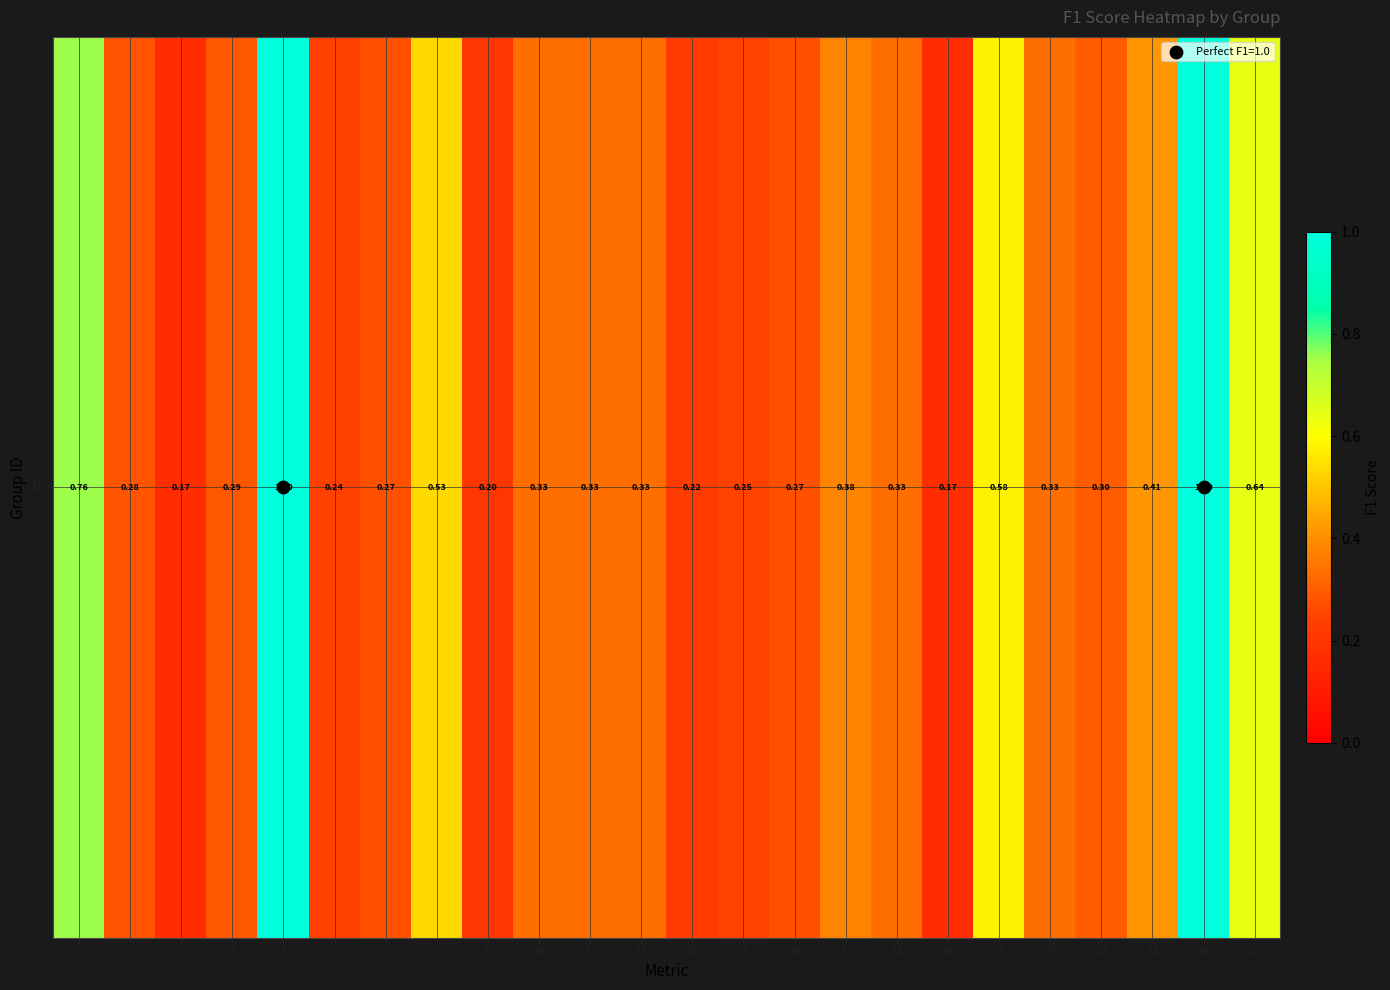

Count the number of categories in the chart.

24